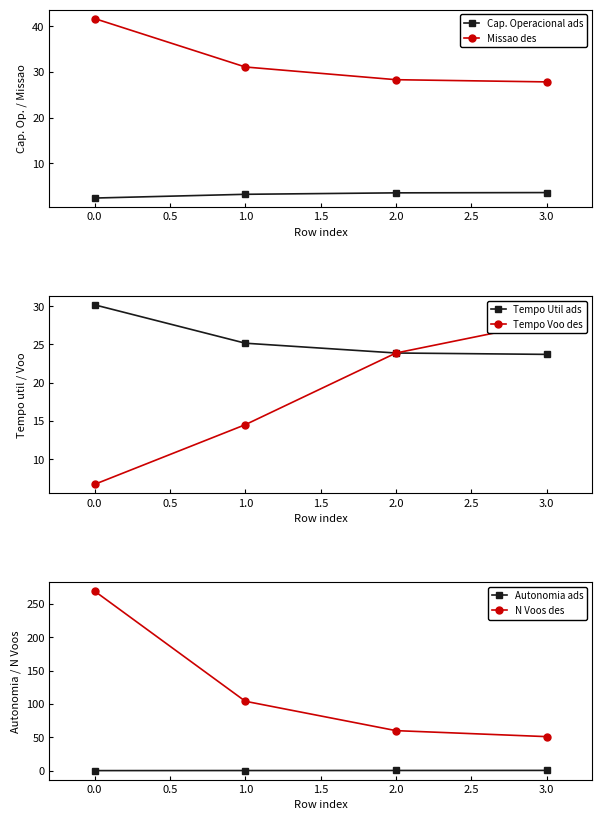

What is the lowest value of the Missao des series?

27.8